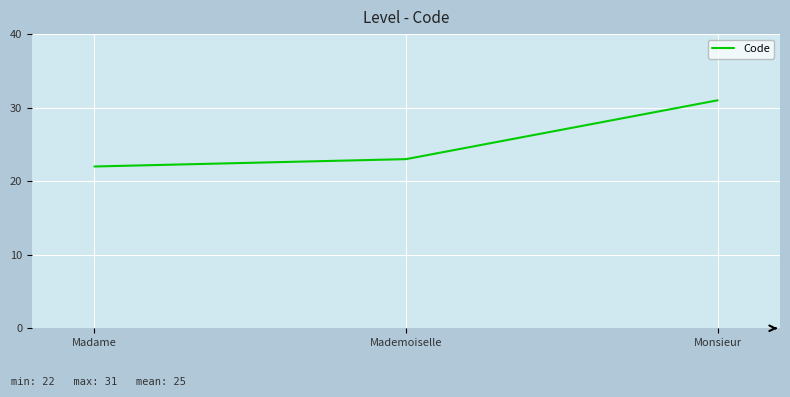

What is the minimum value shown in the chart?

22